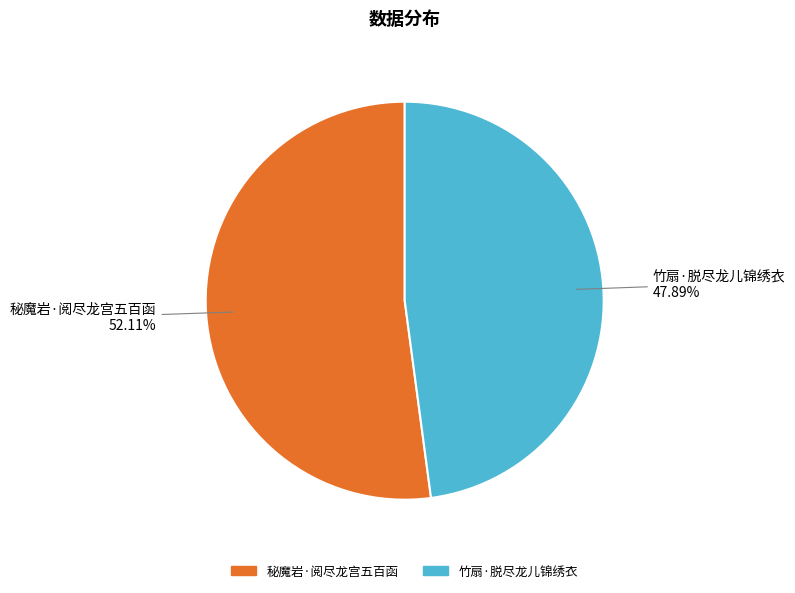

How many segments does this pie chart have?

2